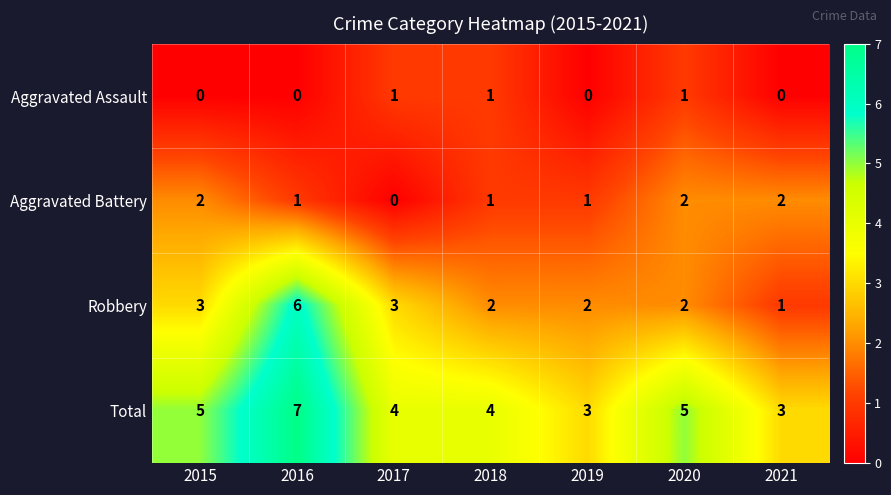

Reading right to left, list all the values displayed in this chart.

Aggravated Assault: 2021=0	2020=1	2019=0	2018=1	2017=1	2016=0	2015=0
Aggravated Battery: 2021=2	2020=2	2019=1	2018=1	2017=0	2016=1	2015=2
Robbery: 2021=1	2020=2	2019=2	2018=2	2017=3	2016=6	2015=3
Total: 2021=3	2020=5	2019=3	2018=4	2017=4	2016=7	2015=5